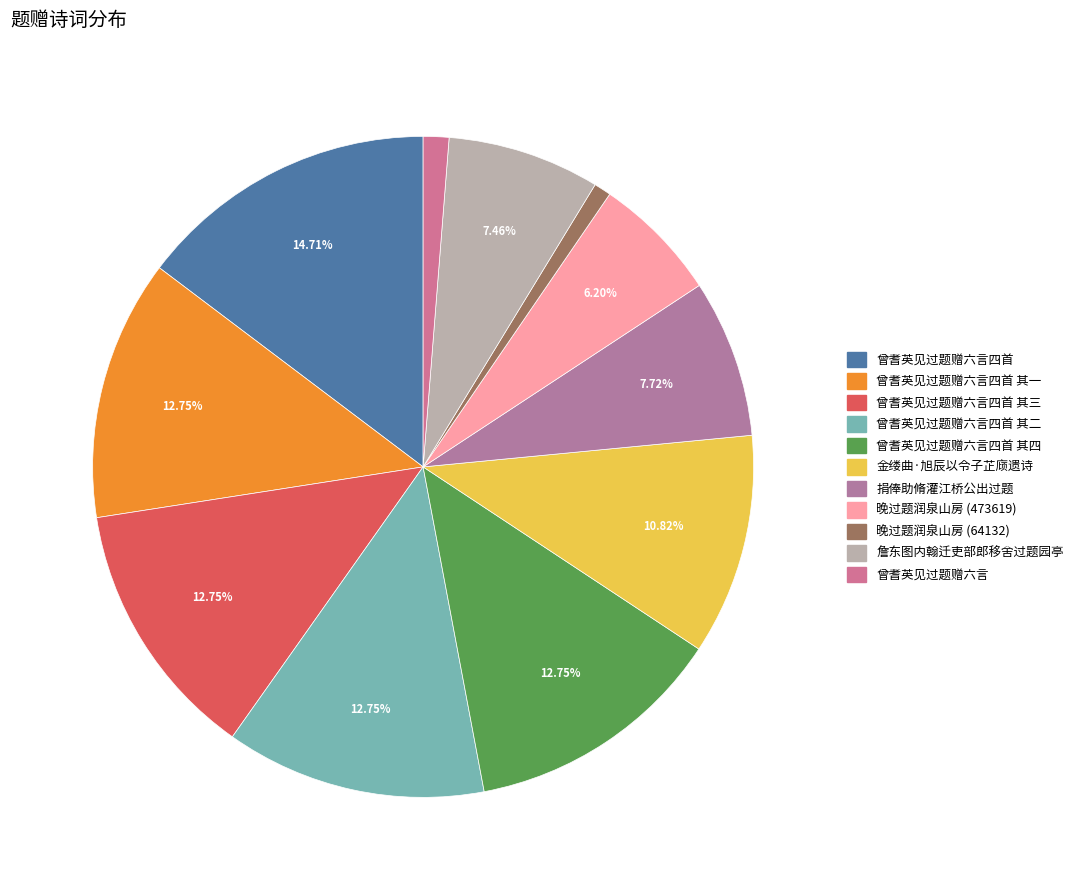

What percentage is the 曾耆英见过题赠六言四首 其二 slice, to the nearest percent?

13%